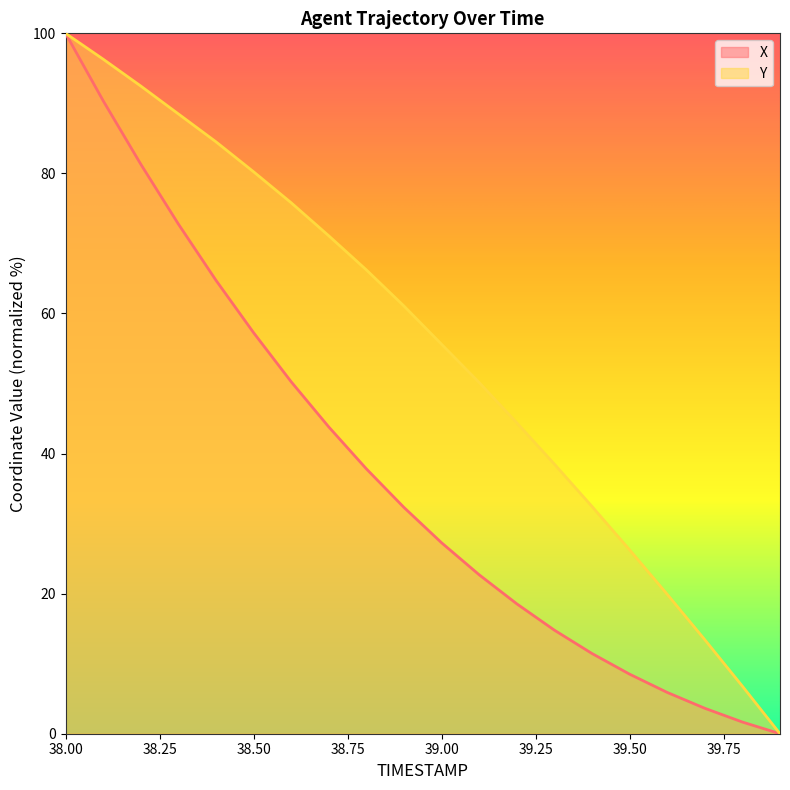

Which series has the largest total across all categories?

Y